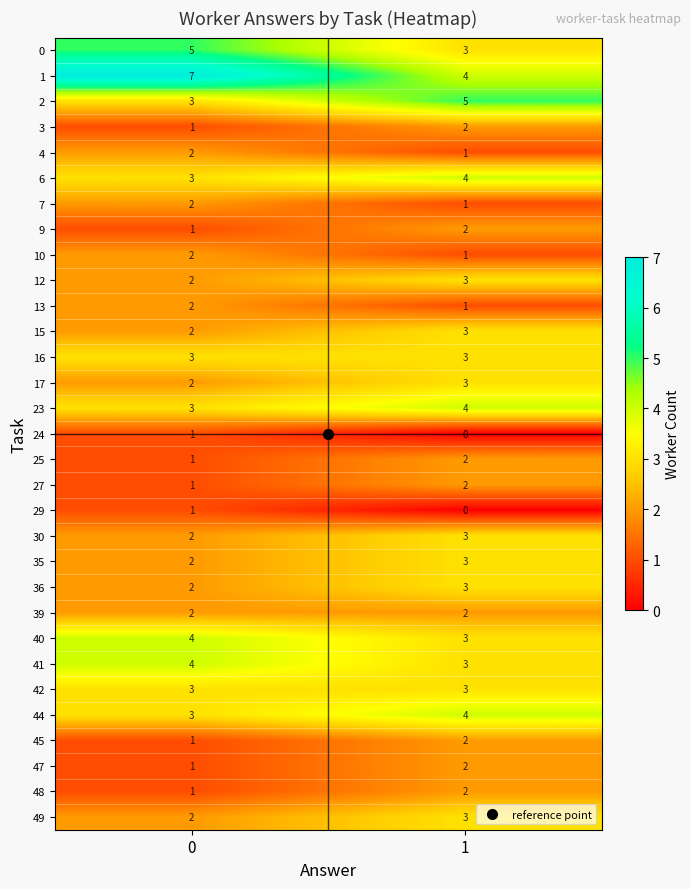

The 17 series shows 3 at 0. True or false?

False